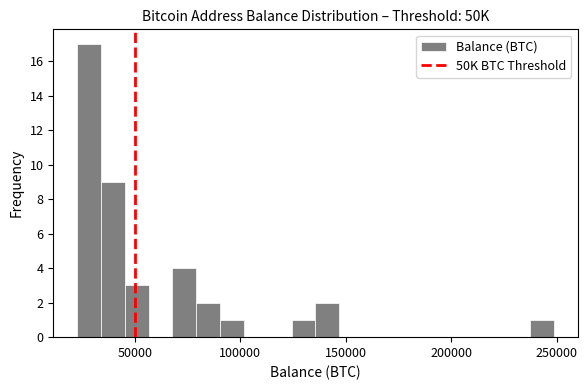

Read against the x-axis, roughly where is the centre of the tallest bar?

30000